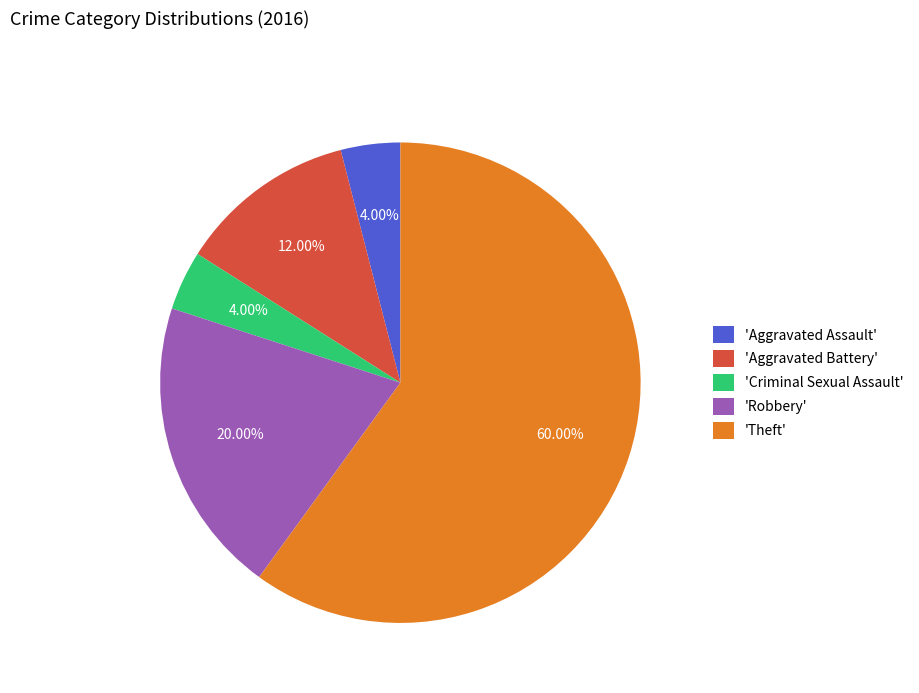

Which slice represents more than half of the pie?

'Theft'